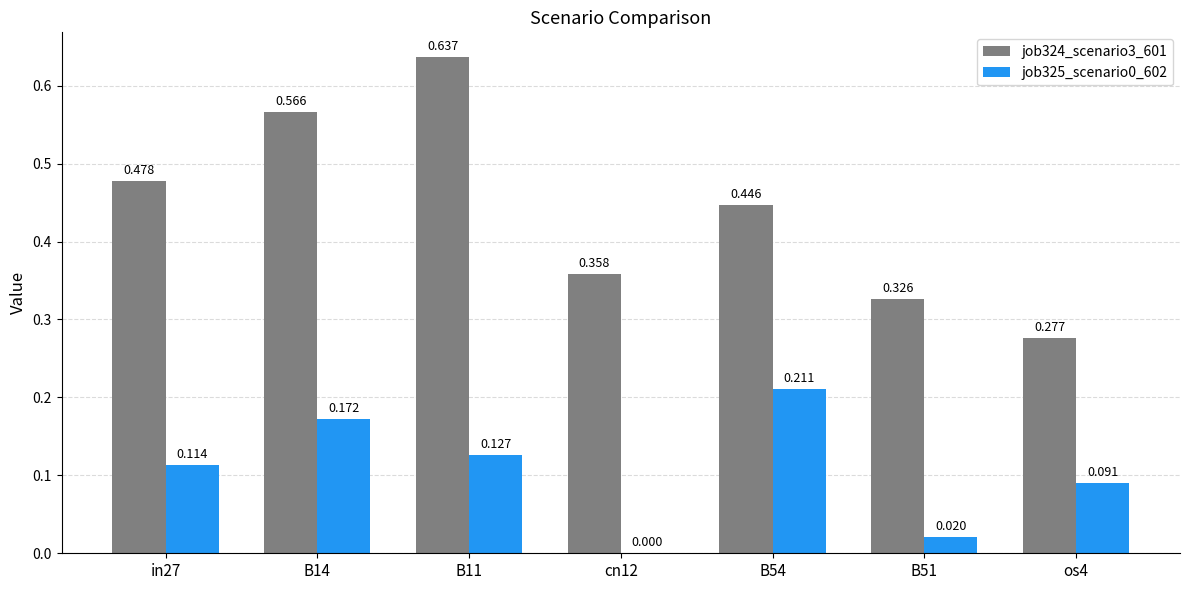

Is the value of job324_scenario3_601 at B14 greater than the value of job325_scenario0_602 at B14?

Yes